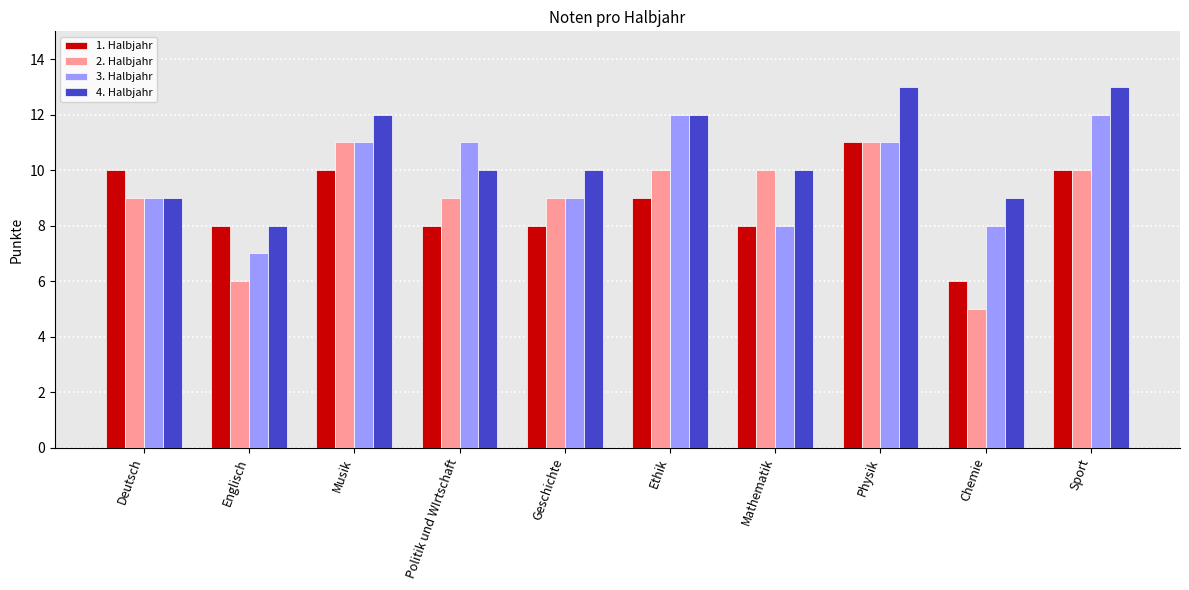

Which series has the largest total across all categories?

4. Halbjahr